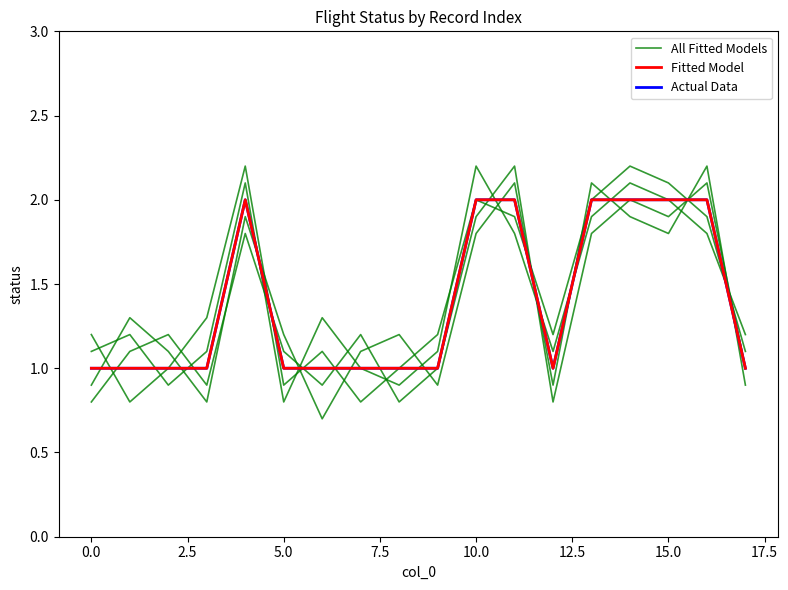

How many interior local peaks does the Actual Data series have?

1